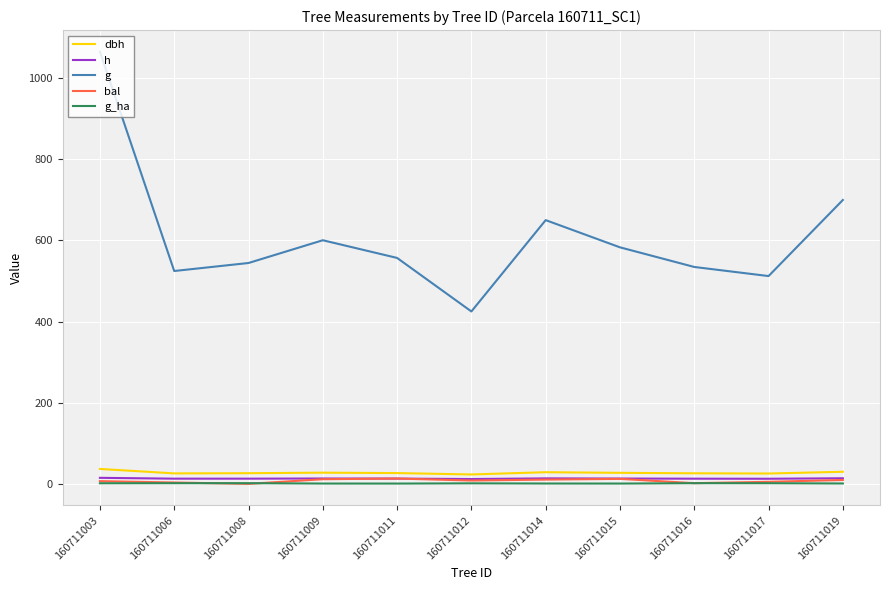

In g, how many points are higher than both neighbors (excluding endpoints)?

2